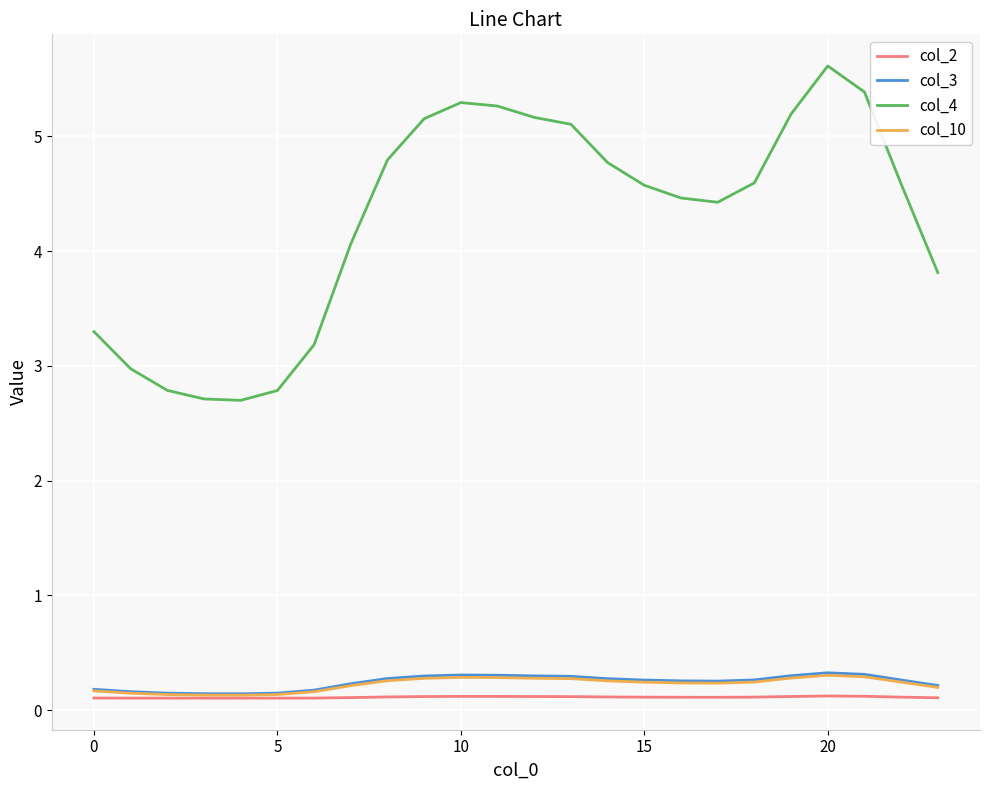

Count the col_10 values in the range 0 to 1.

24